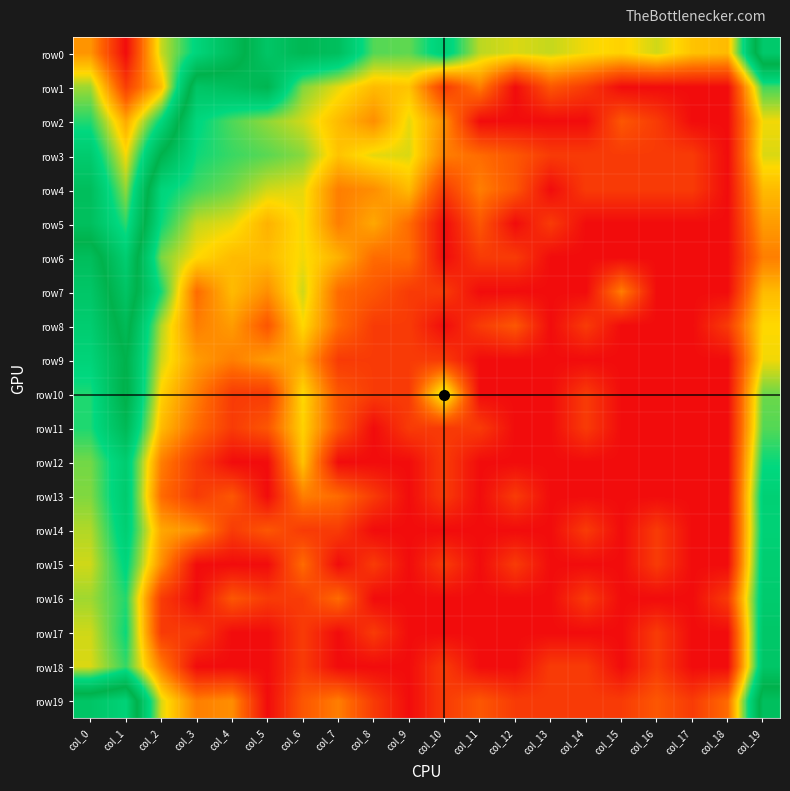

Count the number of categories in the chart.

20